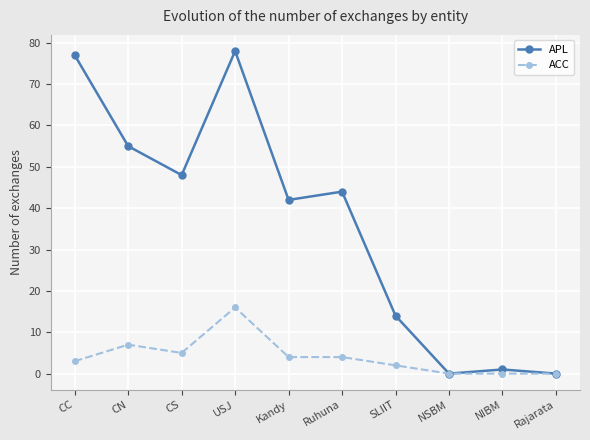

What is the maximum value for ACC?

16